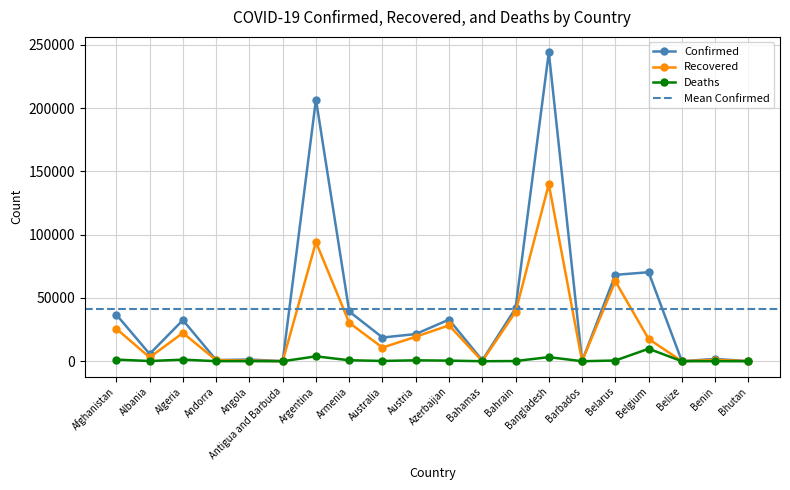

What is the label of the 11th point from the left?

Azerbaijan